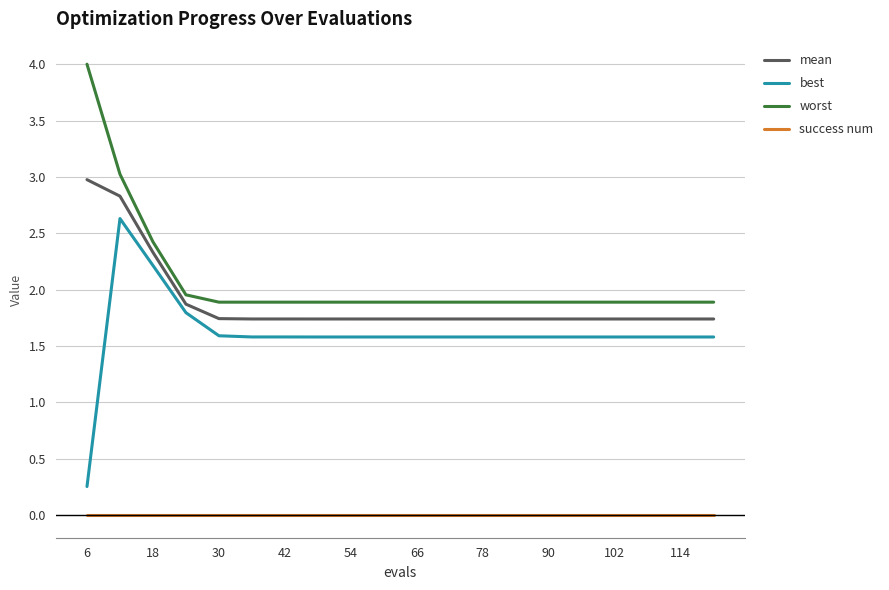

Which series has the largest total across all categories?

worst